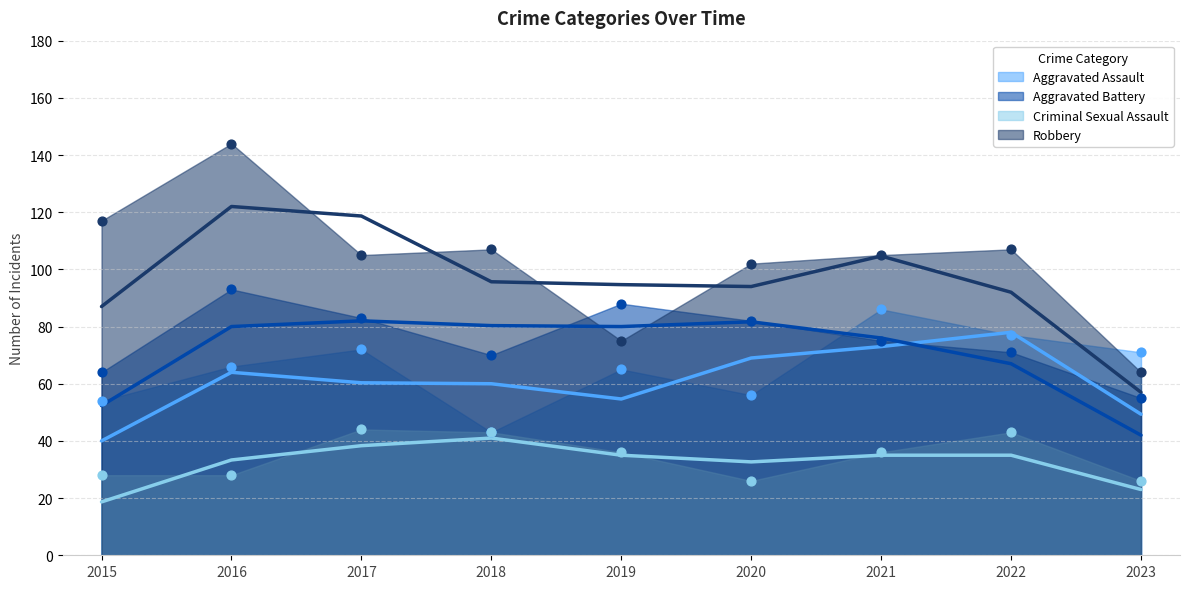

At which category is the sum across all series the highest?

2016